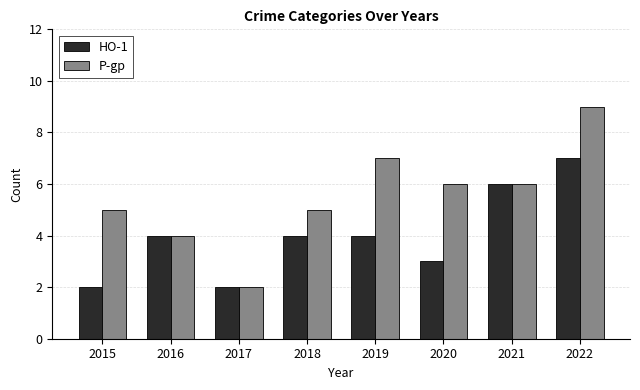

What is the total value across all series at 2021?

12